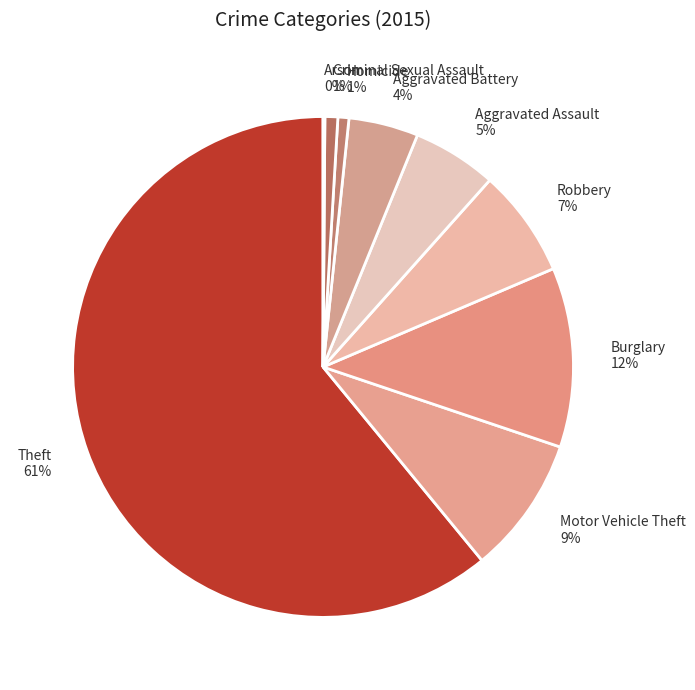

The Theft slice represents 46% of the pie. True or false?

False